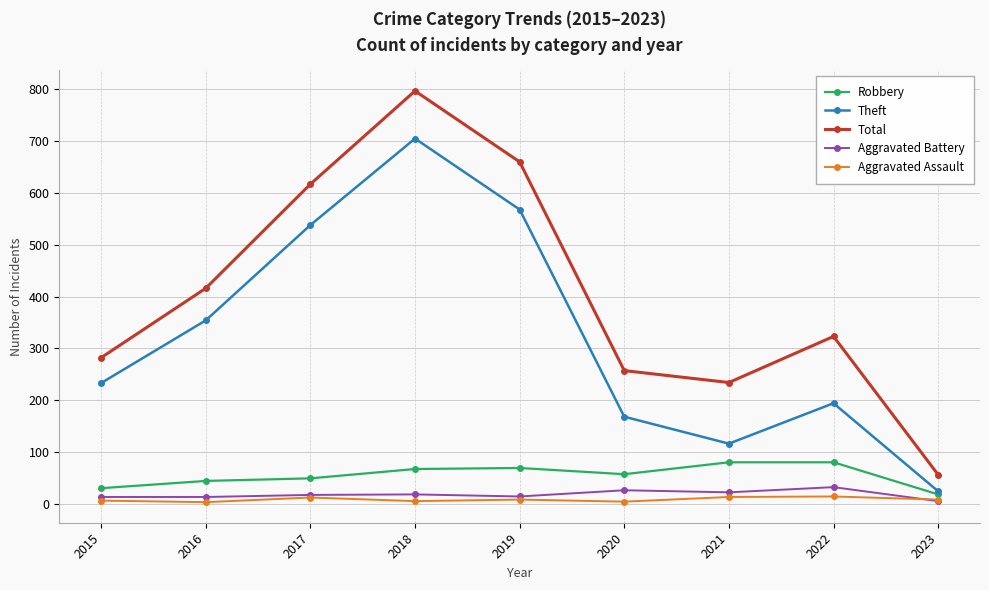

At how many categories does at least one series exceed 366?

4